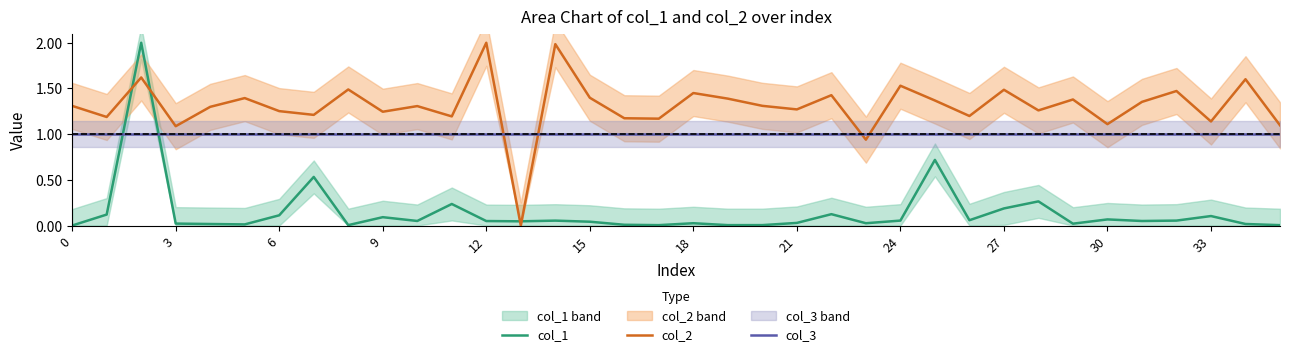

True or false: col_1 has a value of 0.1 at 6.

True